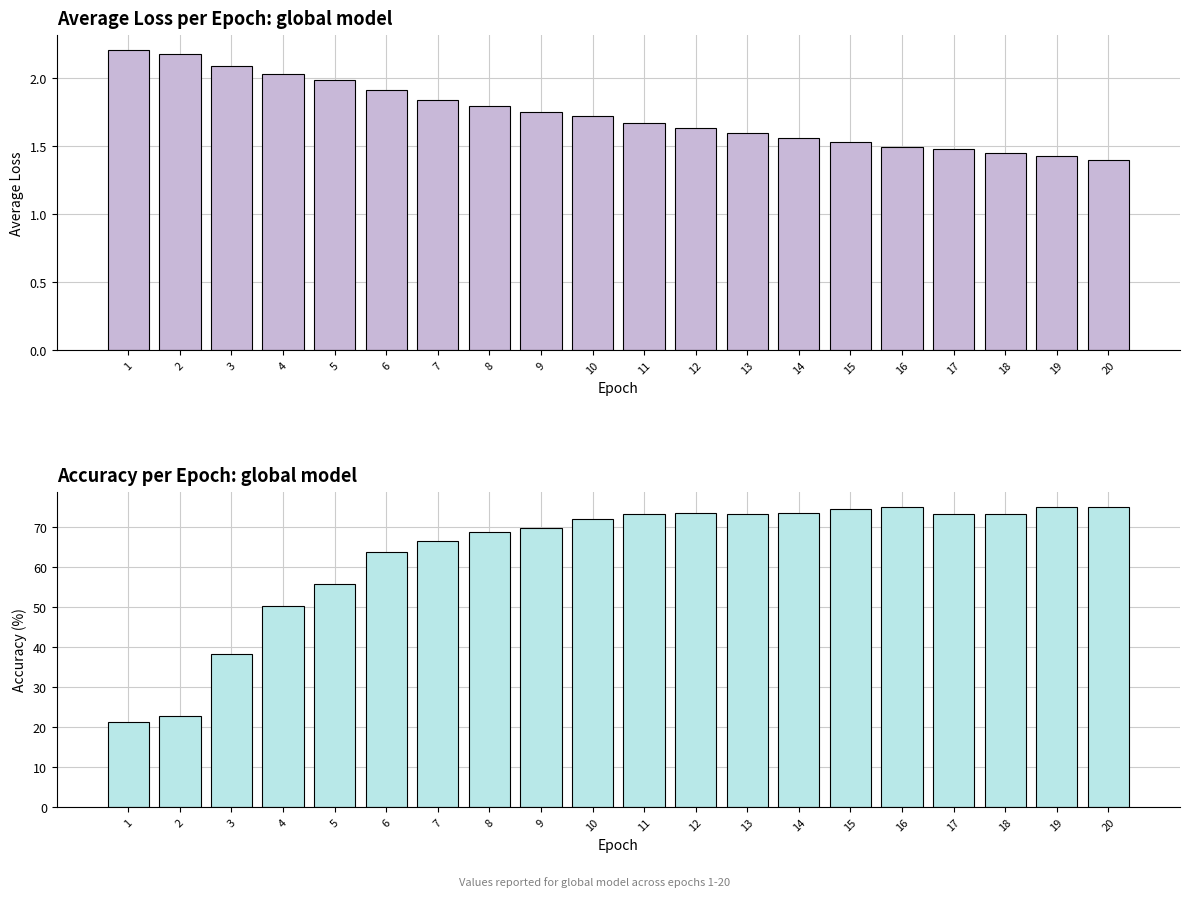

What is the value of the average_loss bar at the 16th from the left?

1.5